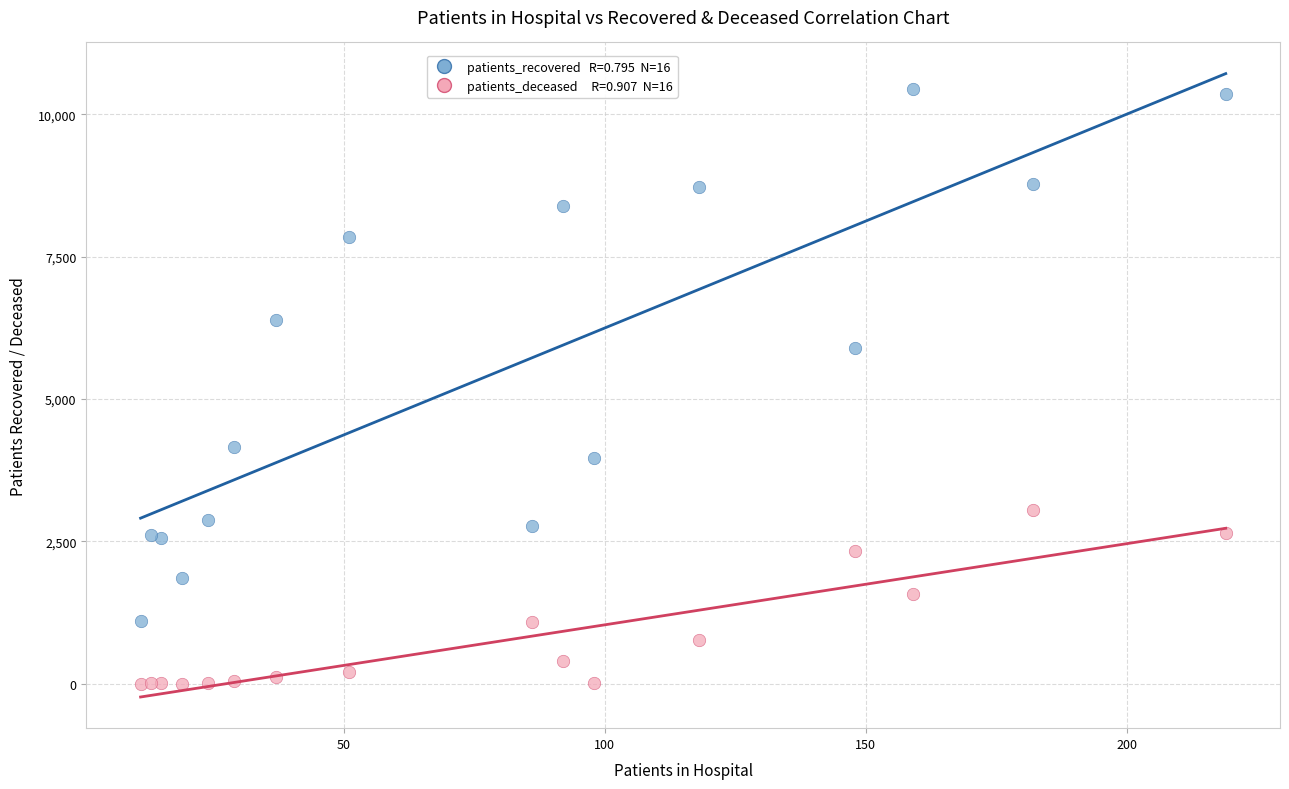

Across all series, what Y value is closest to 5228?

5895